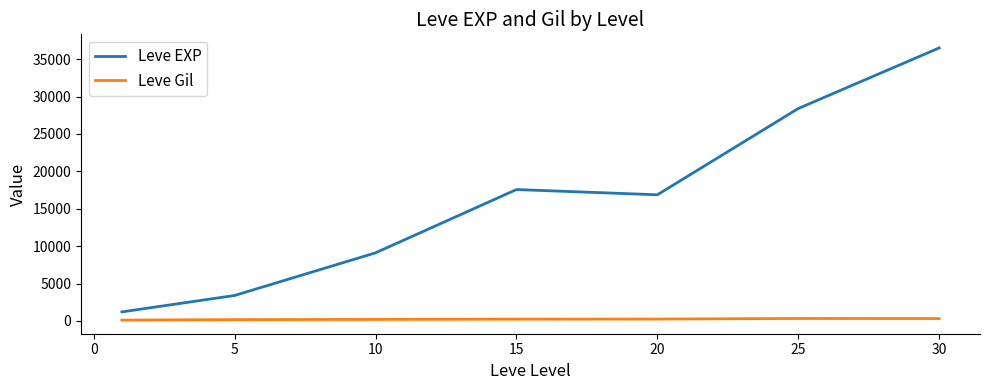

What is the greatest value displayed?

36492.5